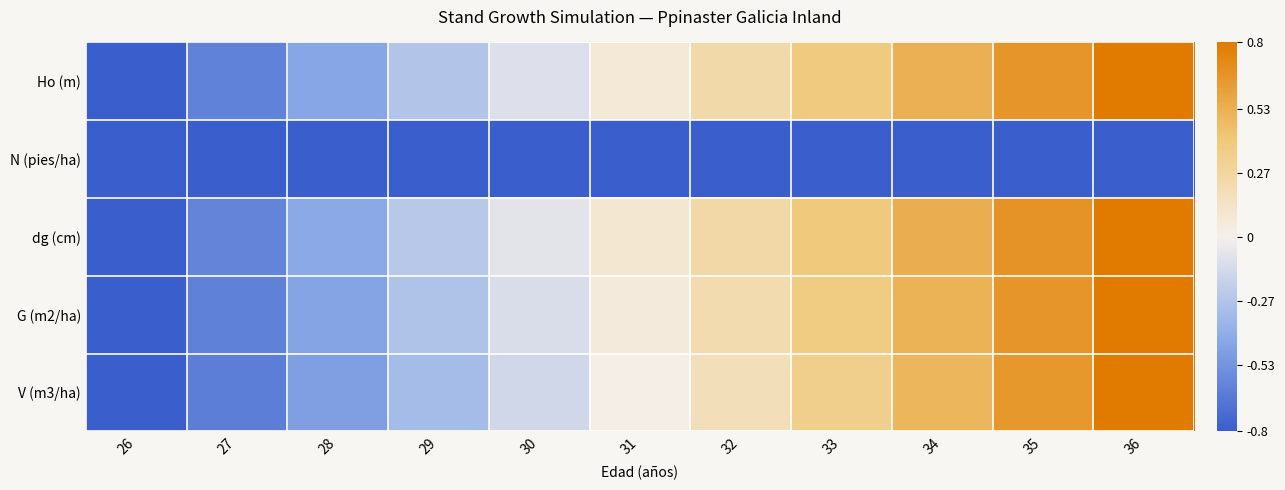

What is the total value across all series at 26?

-5.0